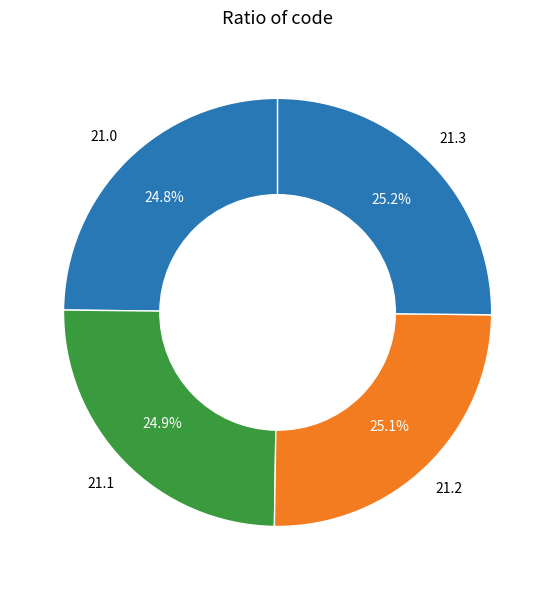

Does any single category account for the majority?

No